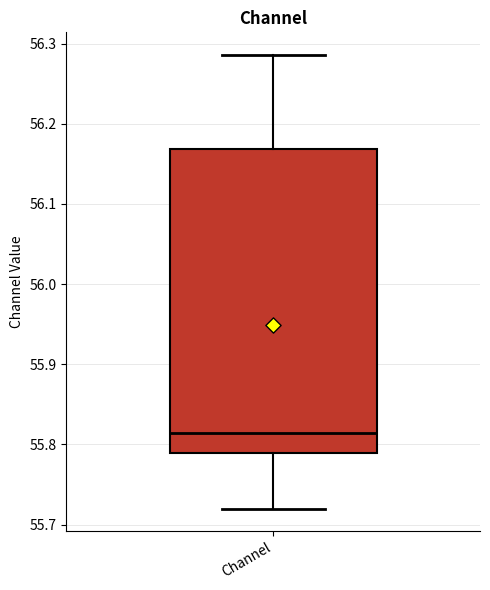

Read this box plot against the y-axis: the position of the median line, the range covered by the box, and the ends of both whiskers. The values are not printed on the chart, so give them approximately, as read against the axis.

median 55.81, box 55.79 to 56.17, whiskers 55.72 to 56.29